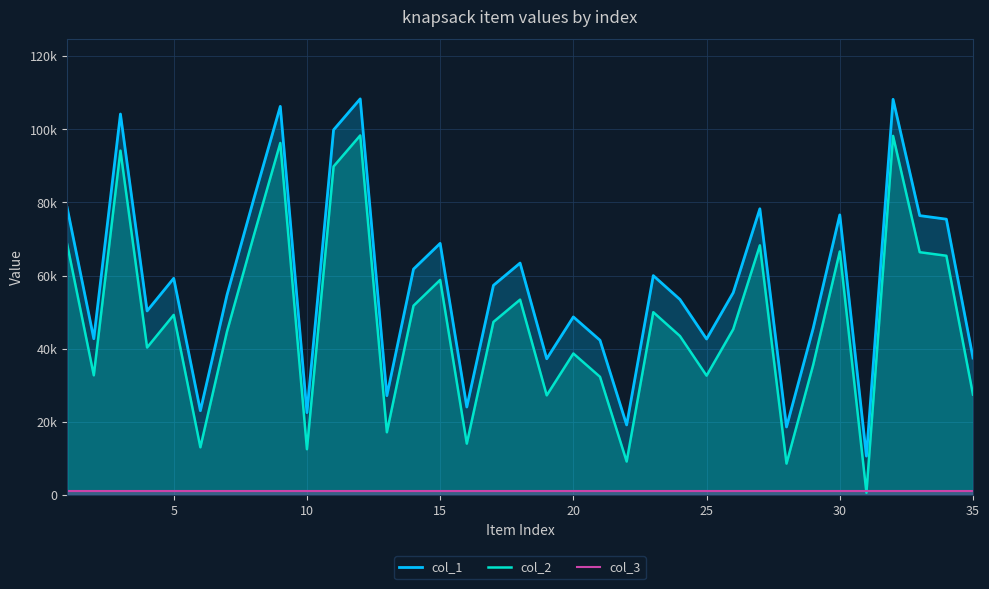

What is the average value of the col_1 series?

57696